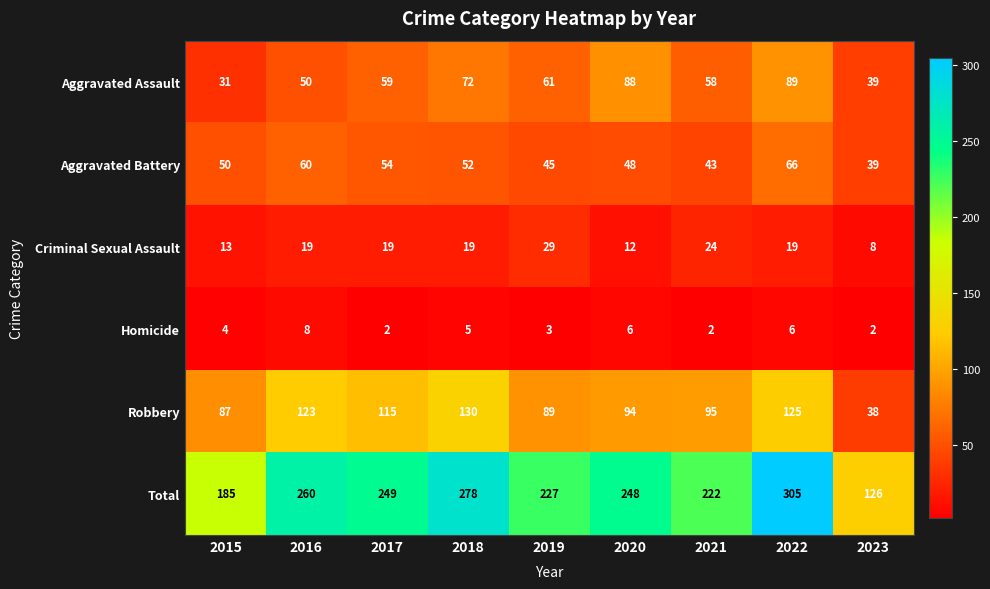

What is the sum of the Criminal Sexual Assault values at 2017 and 2016?

38